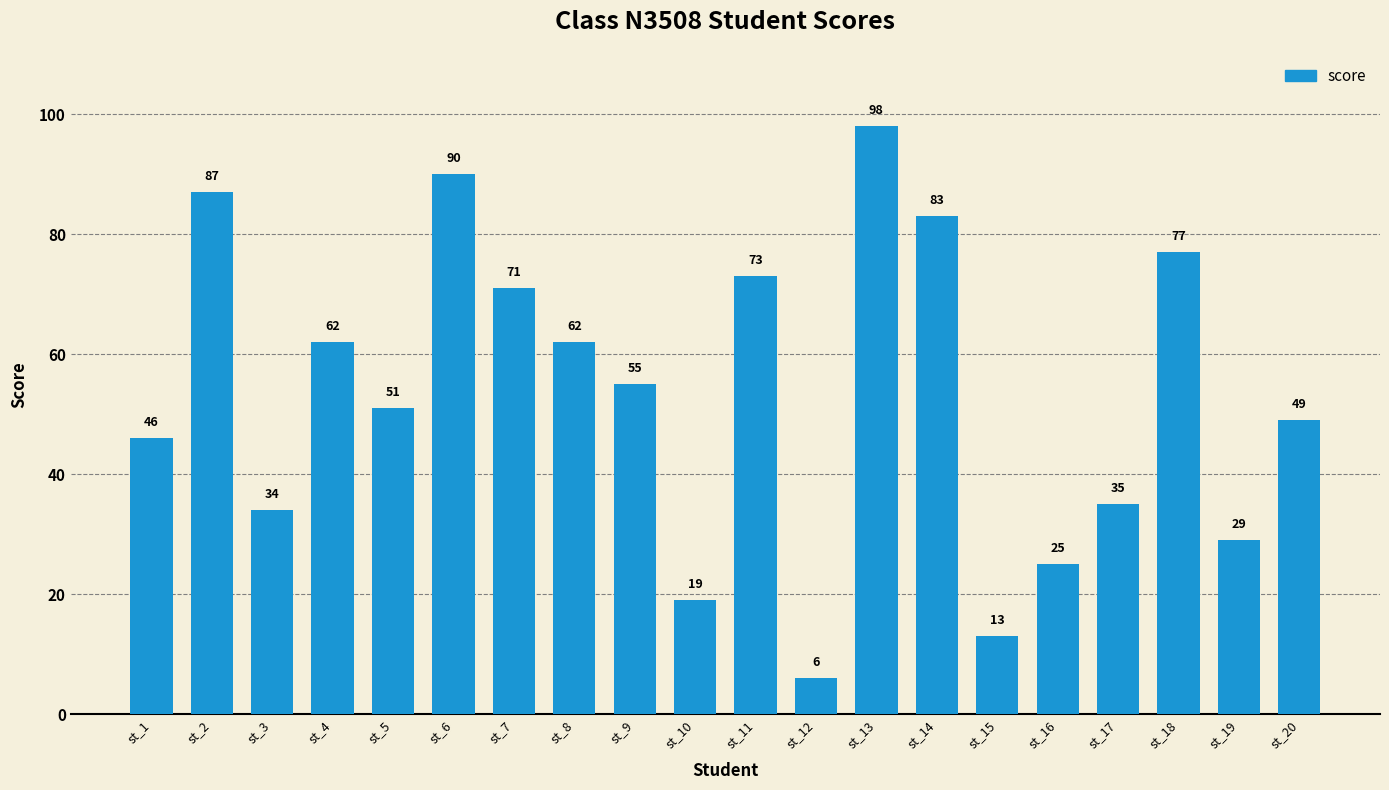

Is it true that the value at st_20 is 49?

True